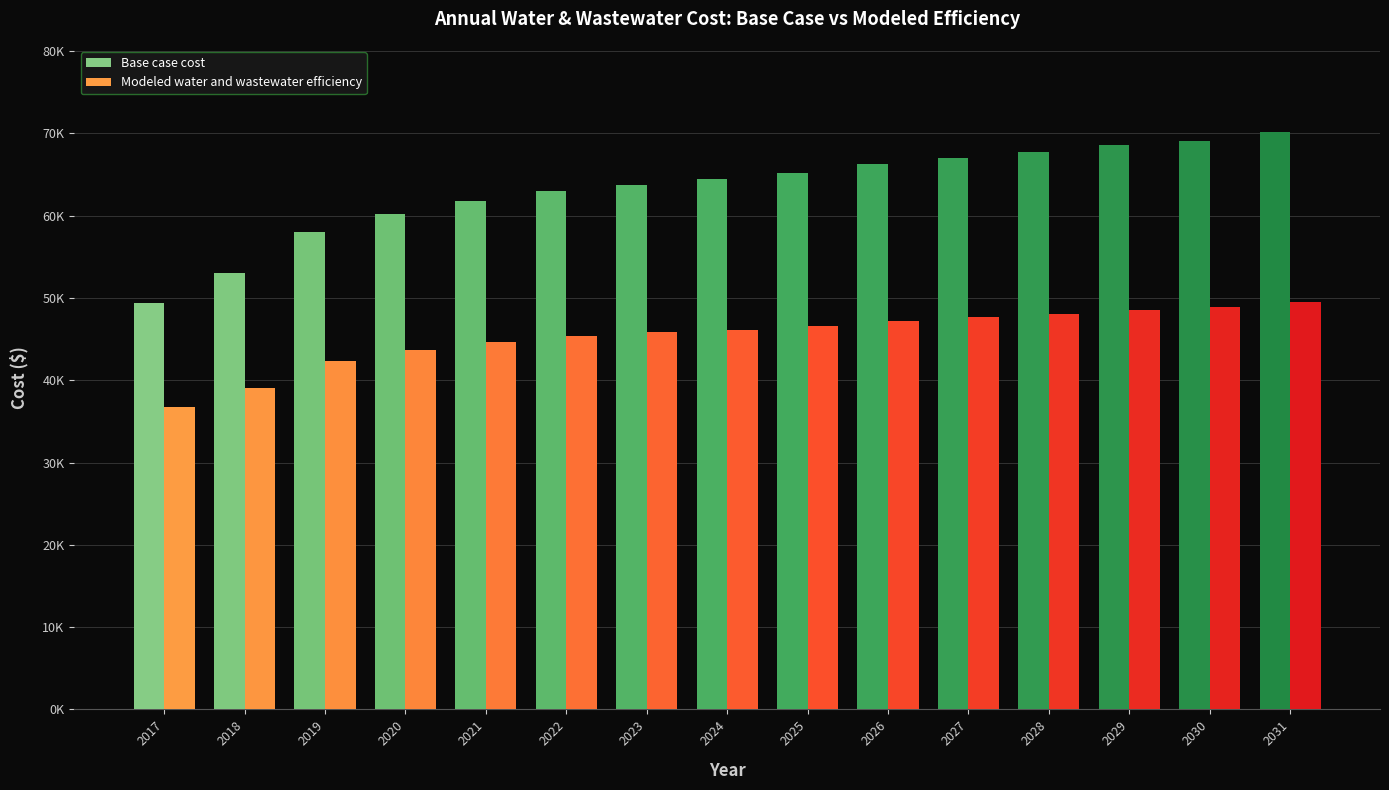

Between 2021 and 2028, which series saw the biggest shift?

Base case cost